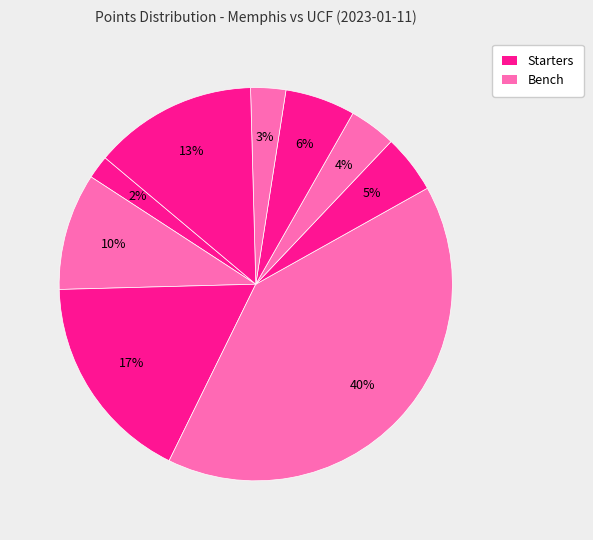

How many segments does this pie chart have?

9